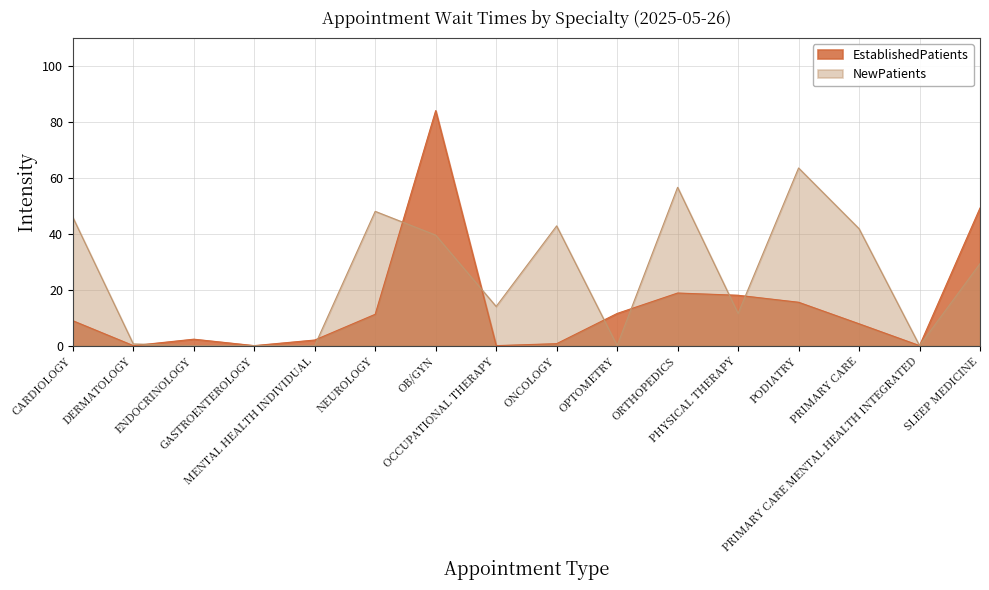

Rank the series at ONCOLOGY from highest to lowest value.

NewPatients, EstablishedPatients